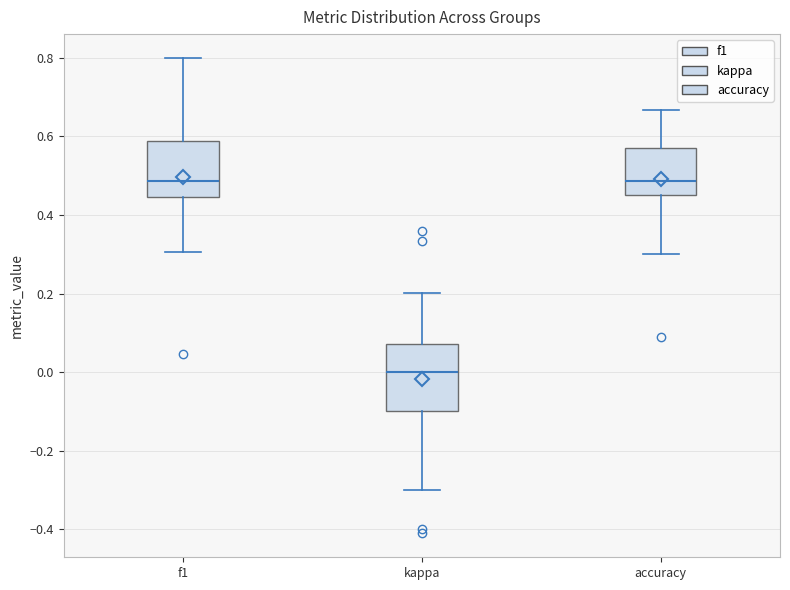

Reading left to right, read every box against the y-axis: the position of its median line, the range the box covers, and the ends of its whiskers. The values are not printed on the chart, so give them approximately, as read against the axis.

f1: median 0.48, box 0.44 to 0.58, whiskers 0.30 to 0.80
kappa: median 0.00, box -0.10 to 0.08, whiskers -0.30 to 0.20
accuracy: median 0.48, box 0.46 to 0.58, whiskers 0.30 to 0.66